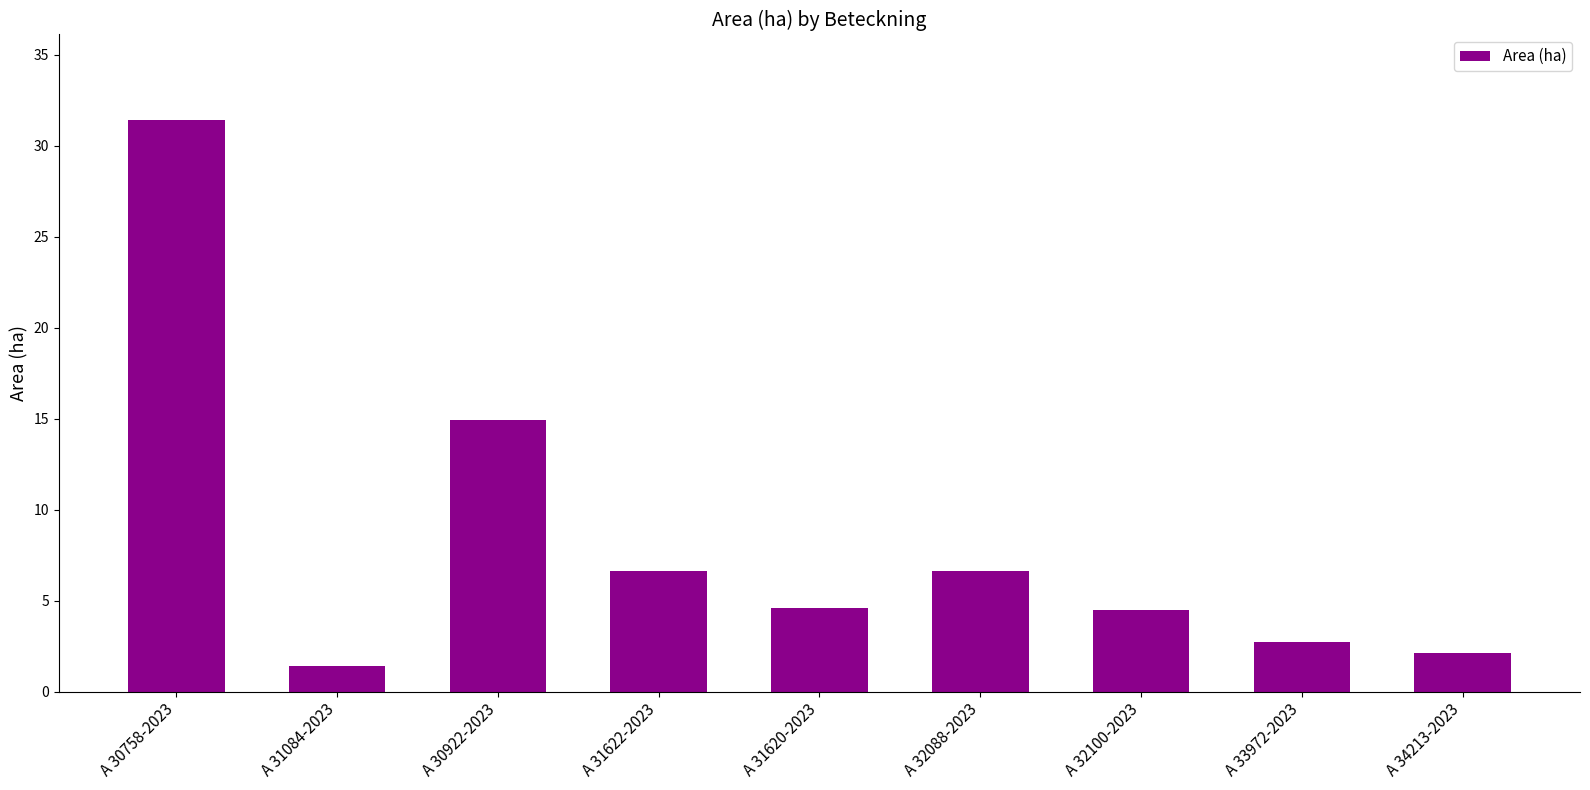

How many bars are there in total?

9